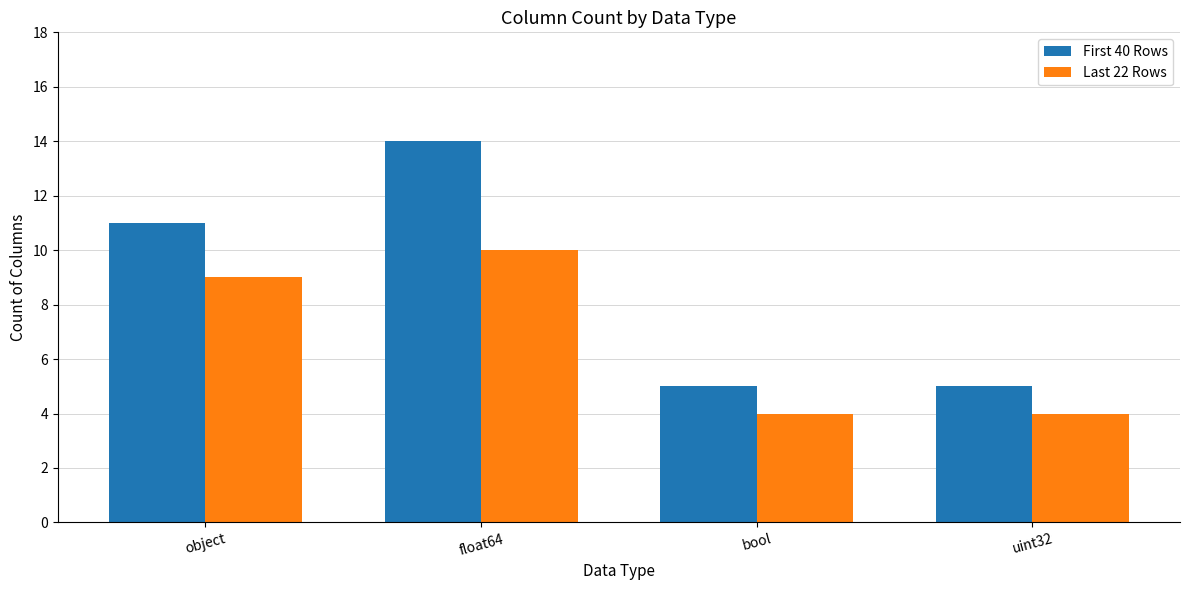

What is the maximum value shown in the chart?

14